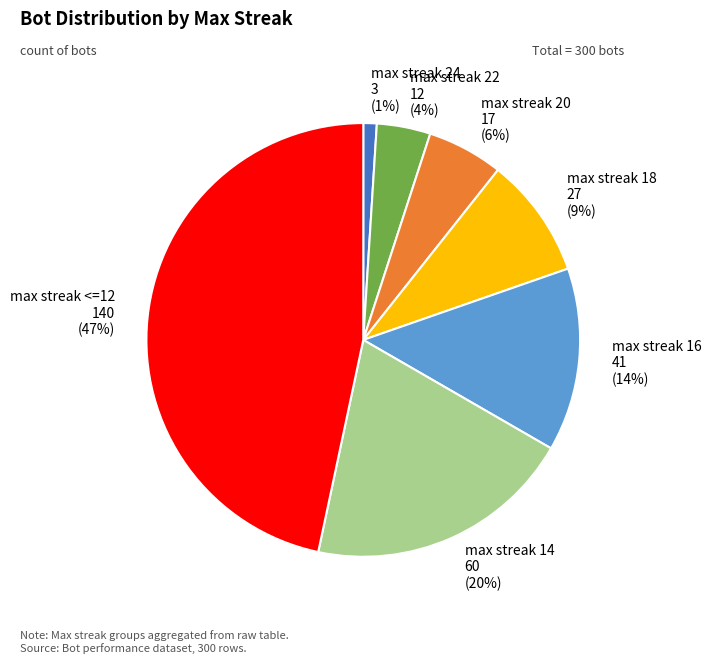

Is there a majority slice in this chart?

No